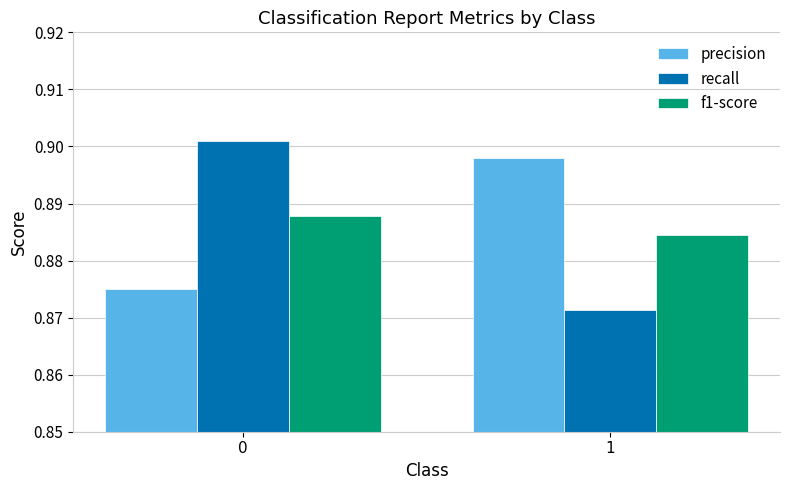

How many groups of bars are there?

2